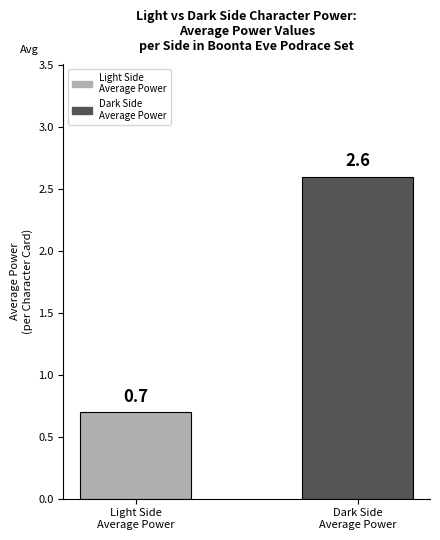

What is the value of the 2nd bar from the left?

2.6